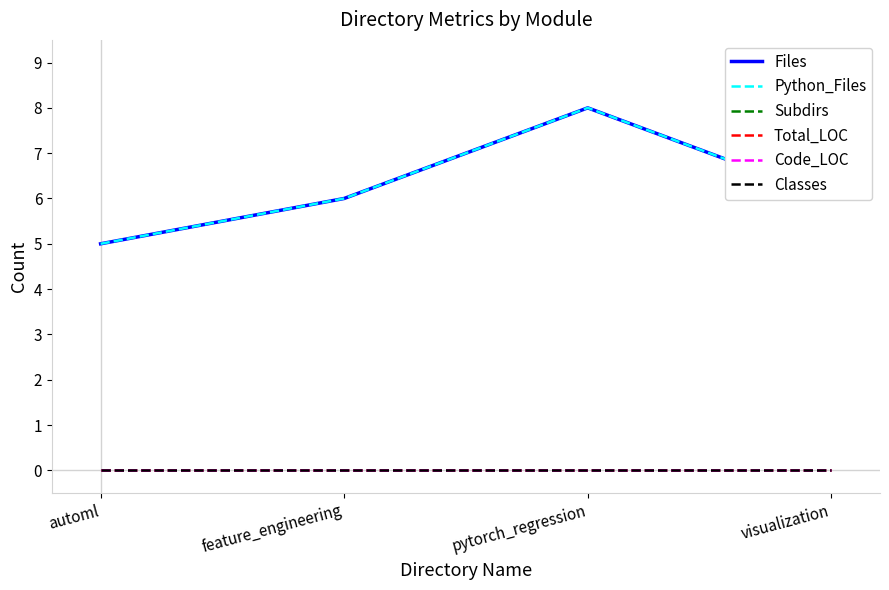

Is the value of Code_LOC at feature_engineering greater than the value of Classes at visualization?

No